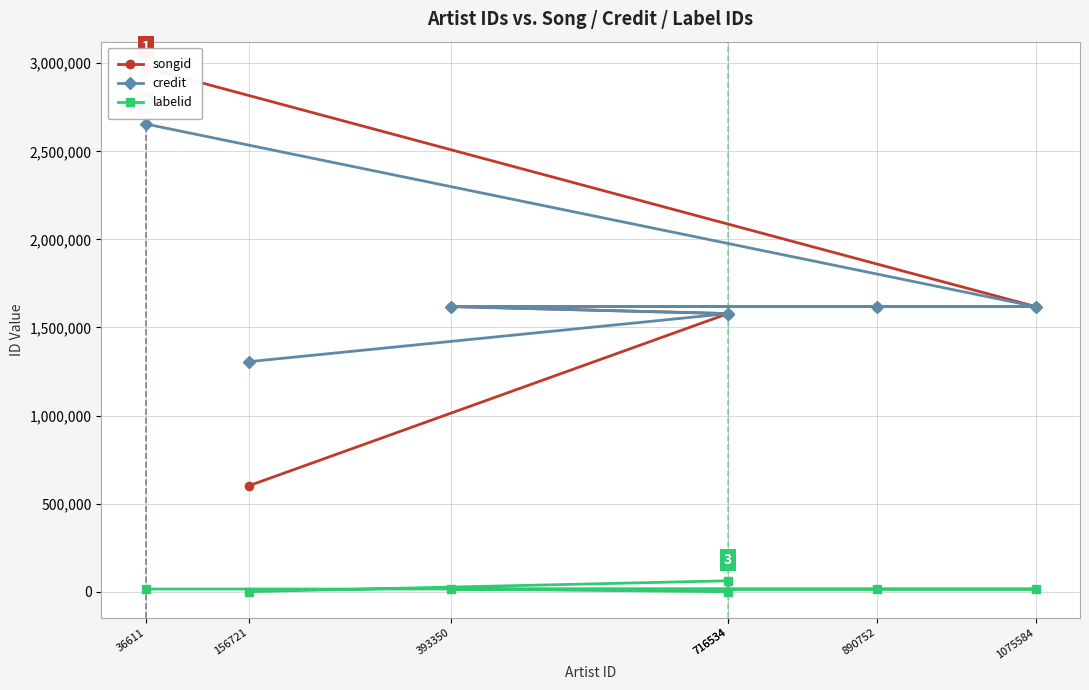

What is the minimum value for songid?

600806